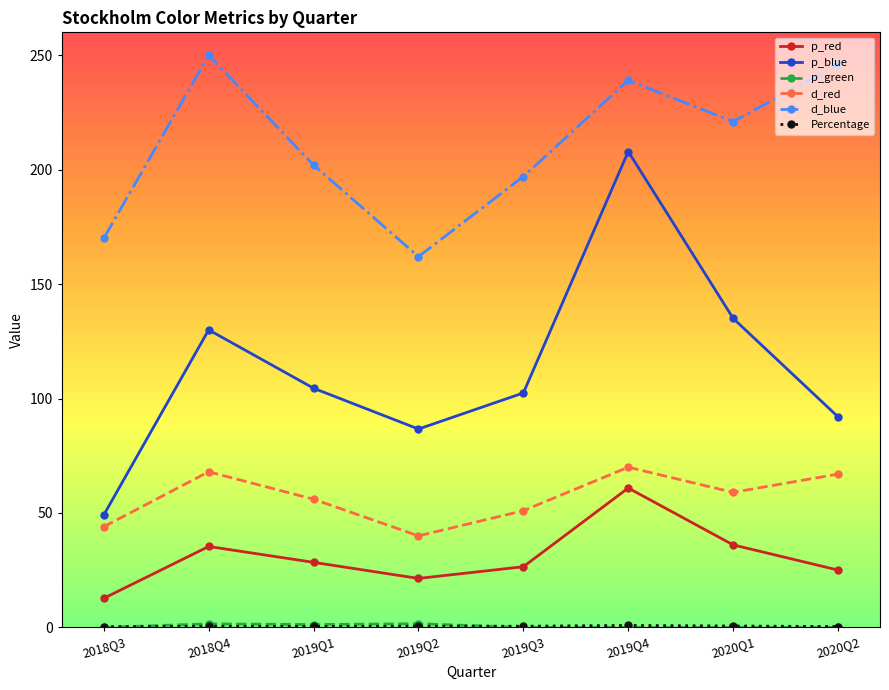

The value of d_red at 2019Q3 is 26.1. True or false?

False